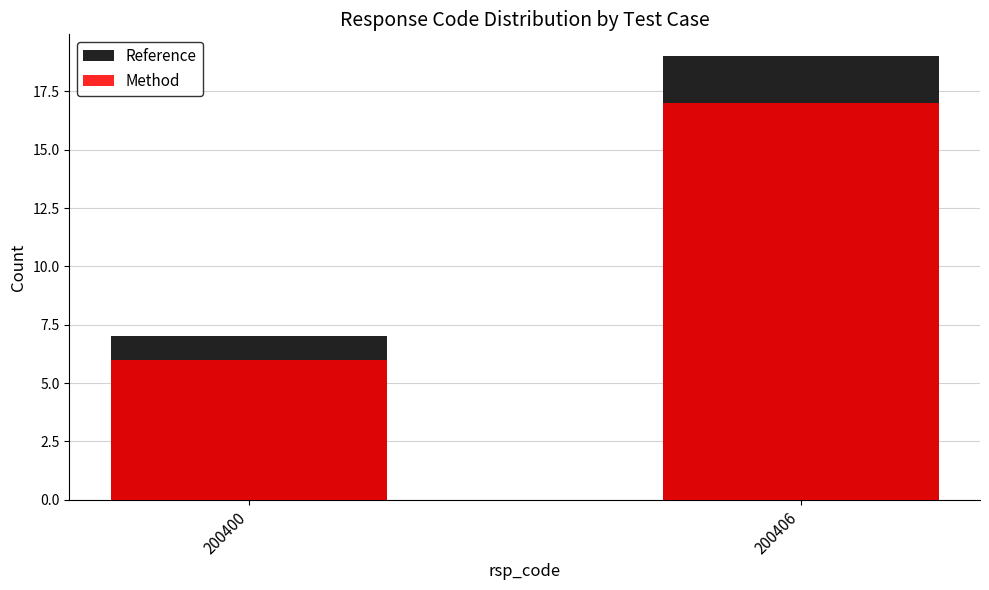

Is it true that Reference equals 19 at 200406?

True